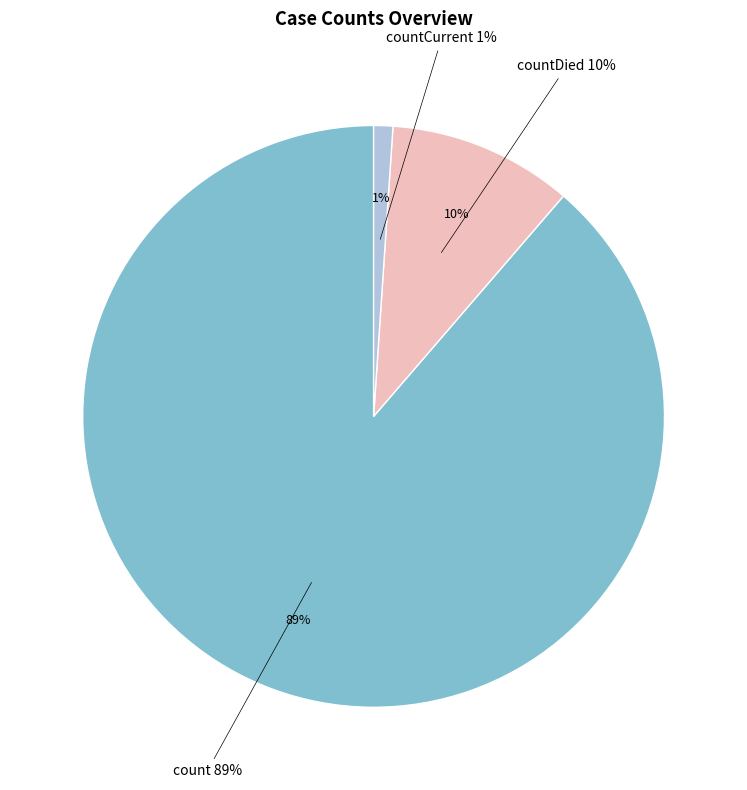

What is the largest slice in the pie chart?

count